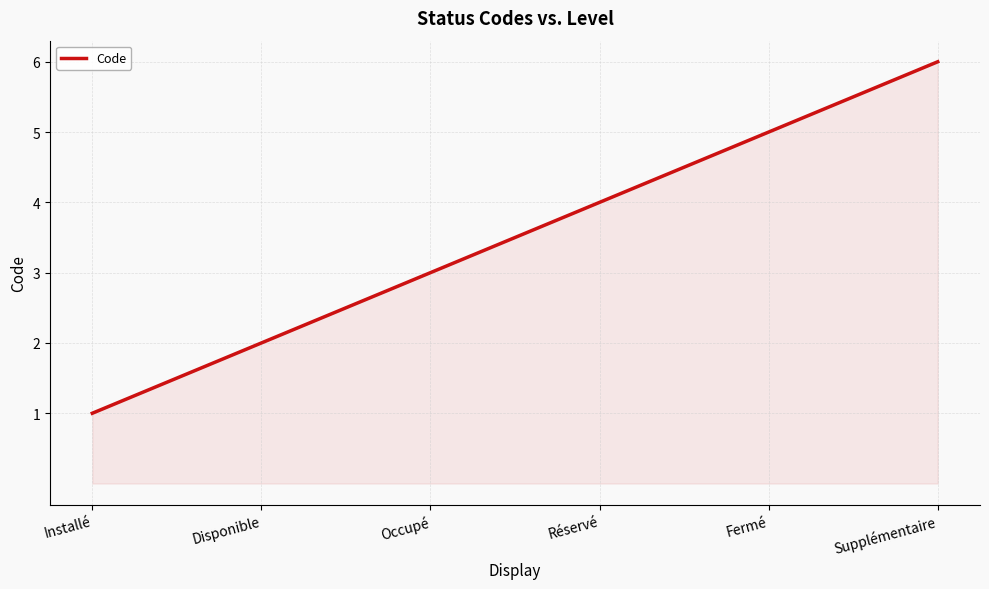

The value at Installé is 0. True or false?

False